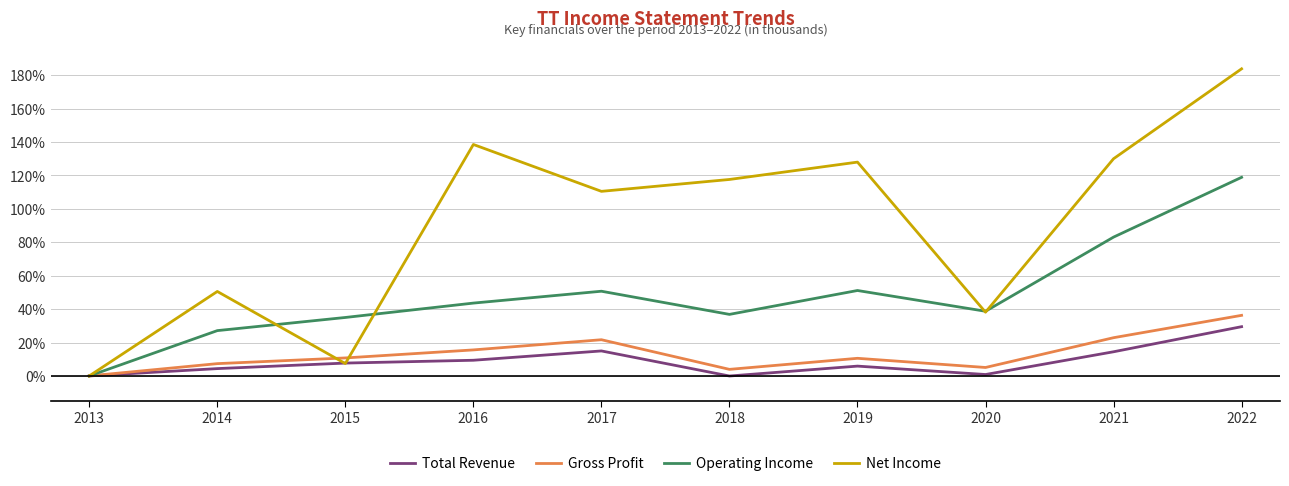

How many values in Operating Income are above zero?

9